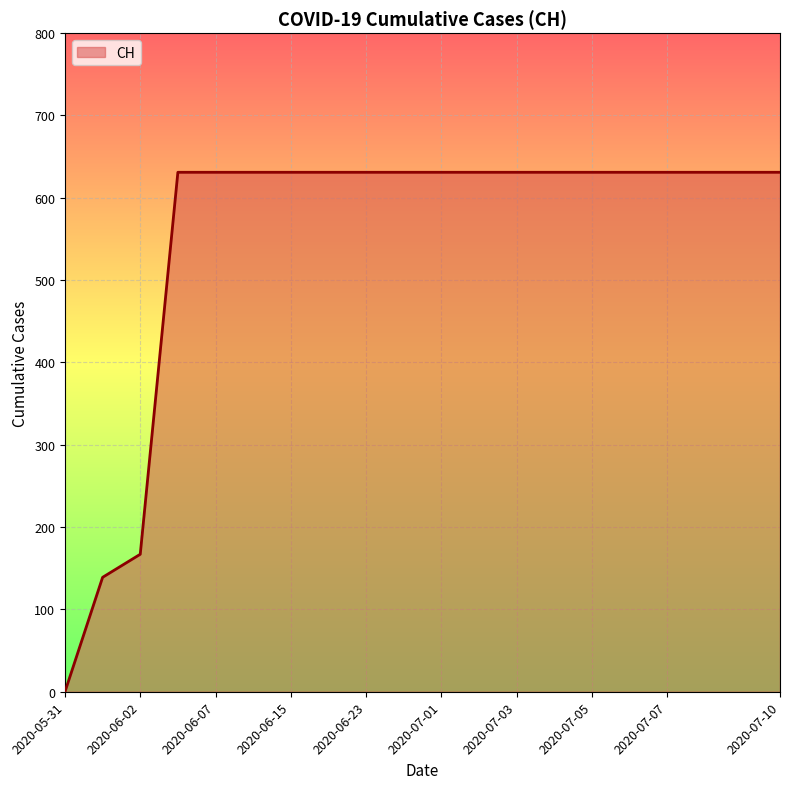

What is the greatest value displayed?

631